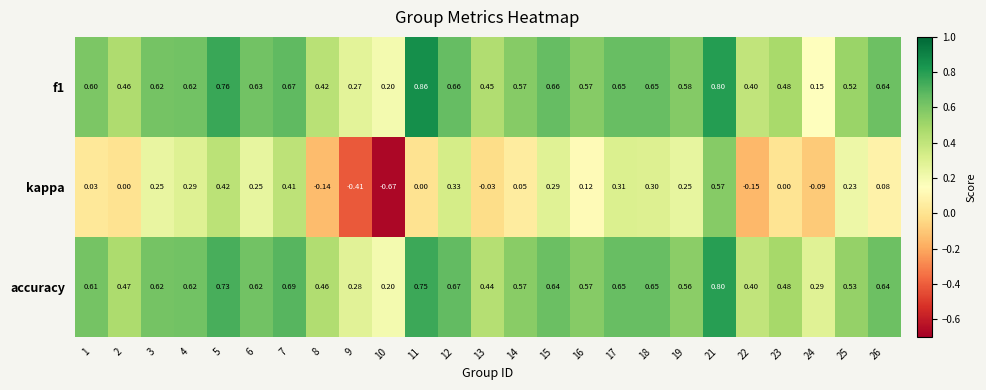

At 13, list the series in order from largest to smallest.

f1, accuracy, kappa